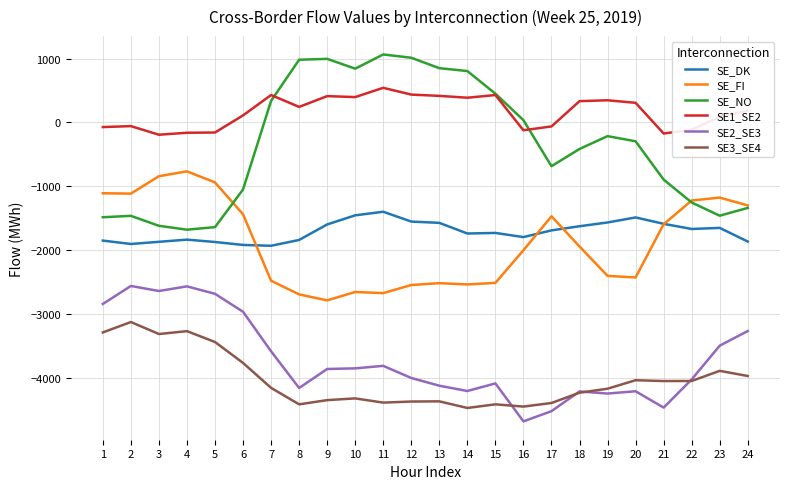

What is the difference between the highest and lowest values at 10?

5167